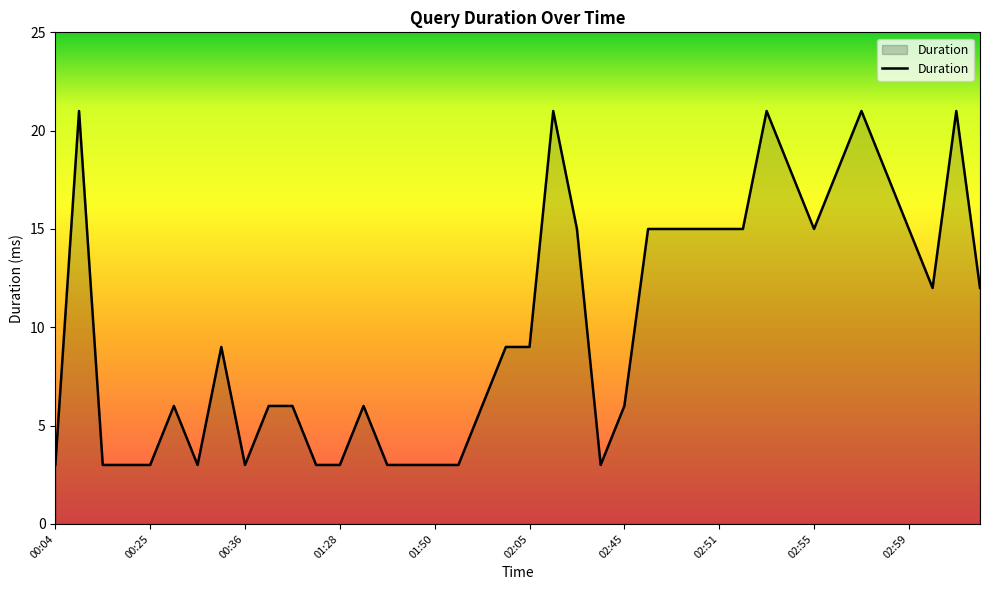

What is the minimum value shown in the chart?

3